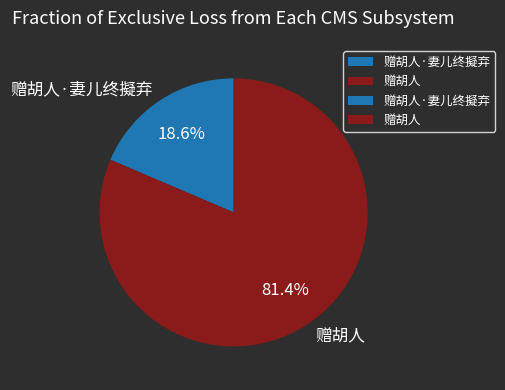

Is it true that 赠胡人 is 81% of the pie?

True